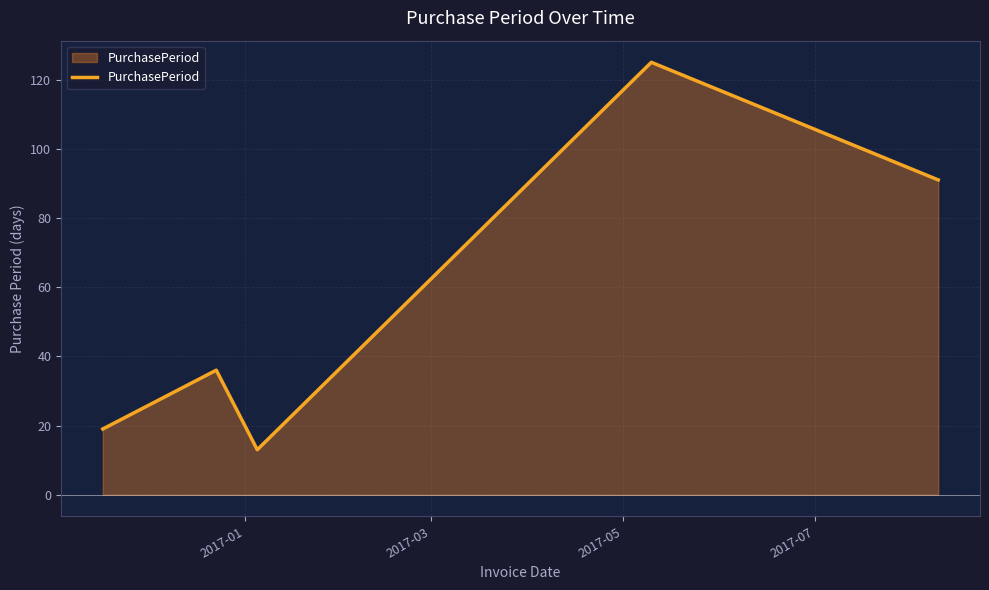

What is the maximum value shown in the chart?

125